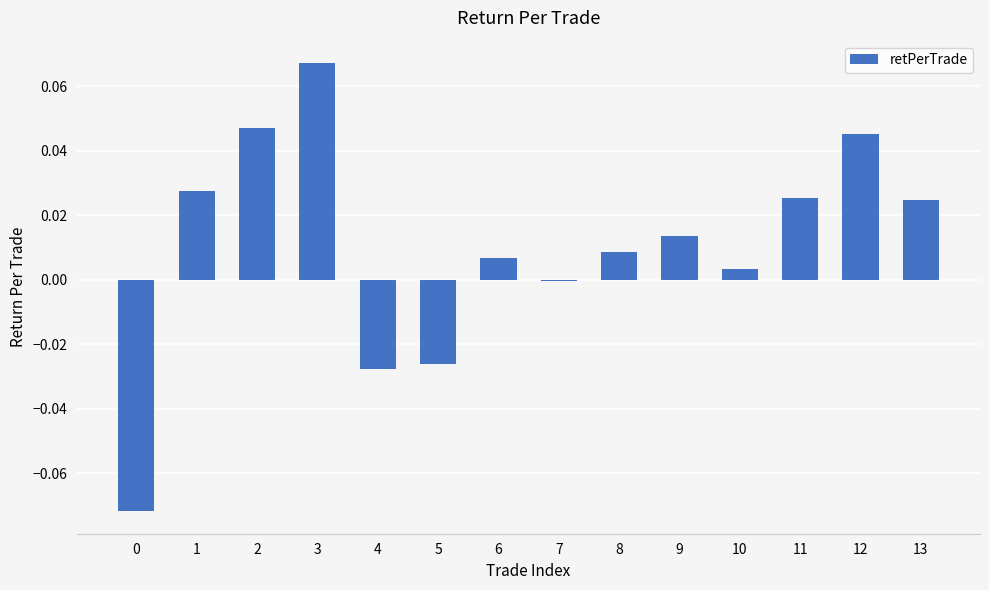

At which category does the chart reach its peak across all series?

3